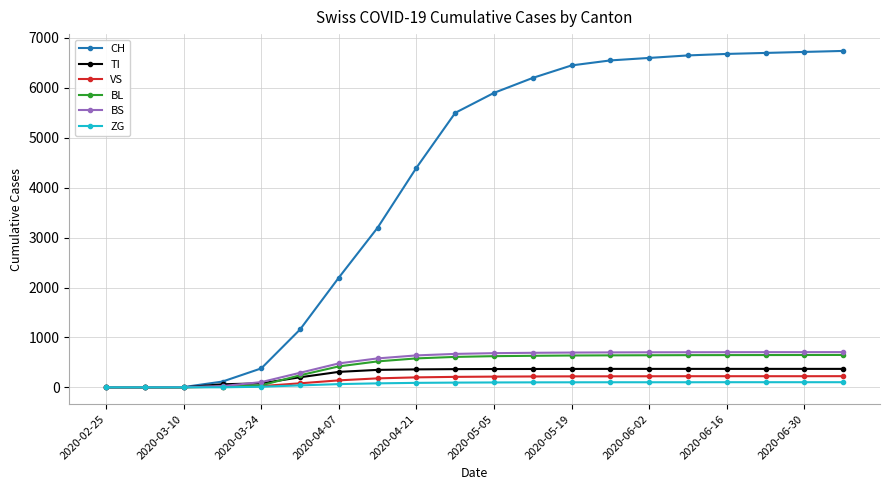

Which series has the largest total across all categories?

CH